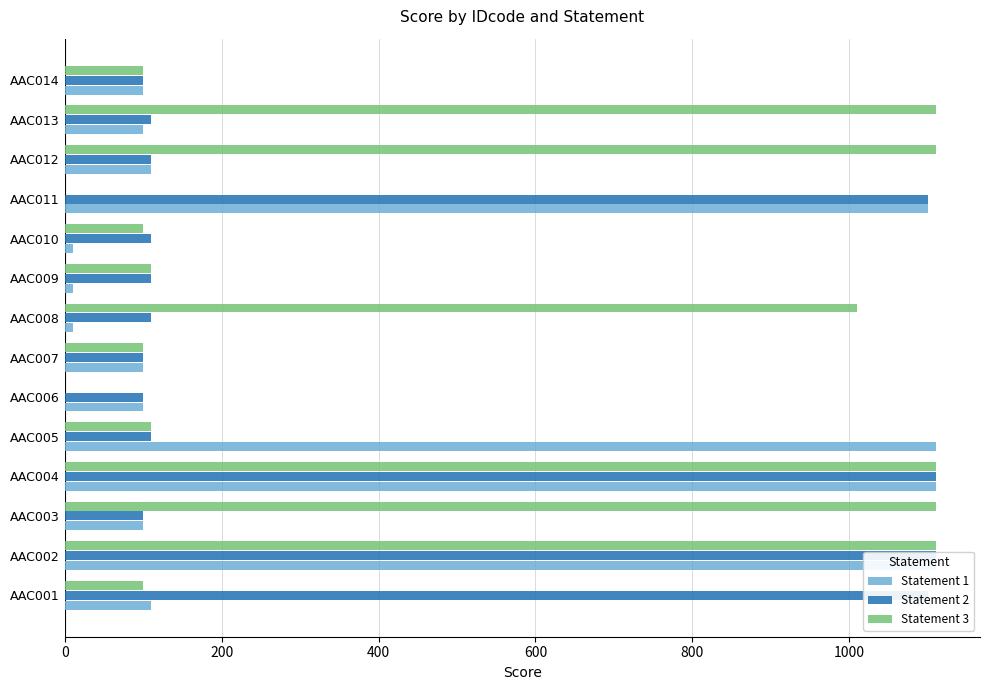

What is the maximum value for Statement 2?

1111